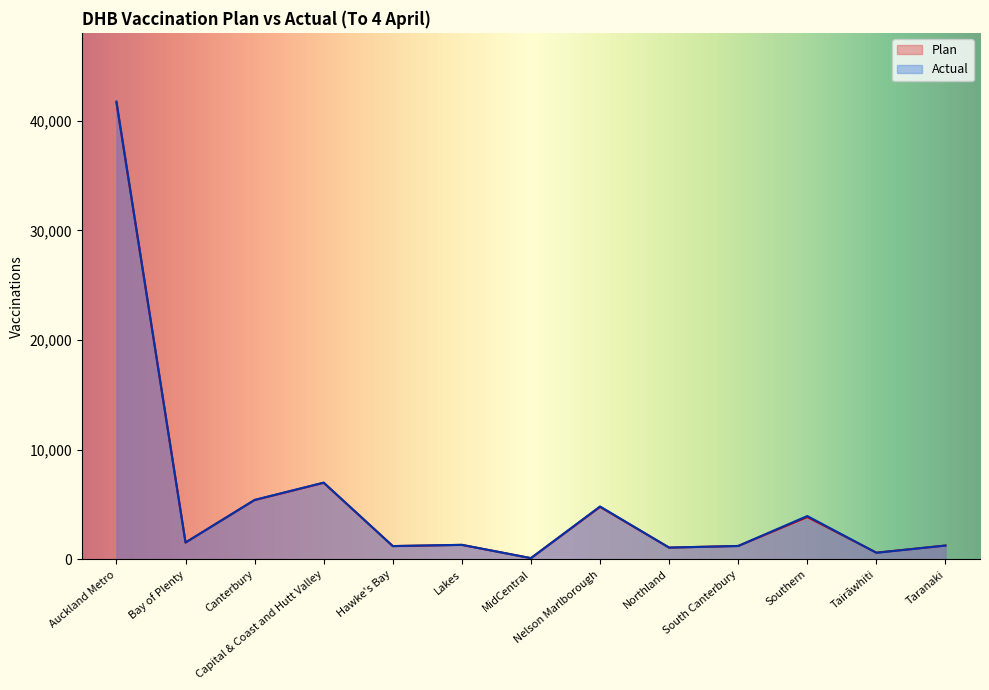

At which category does Actual reach its first local peak?

Capital & Coast and Hutt Valley